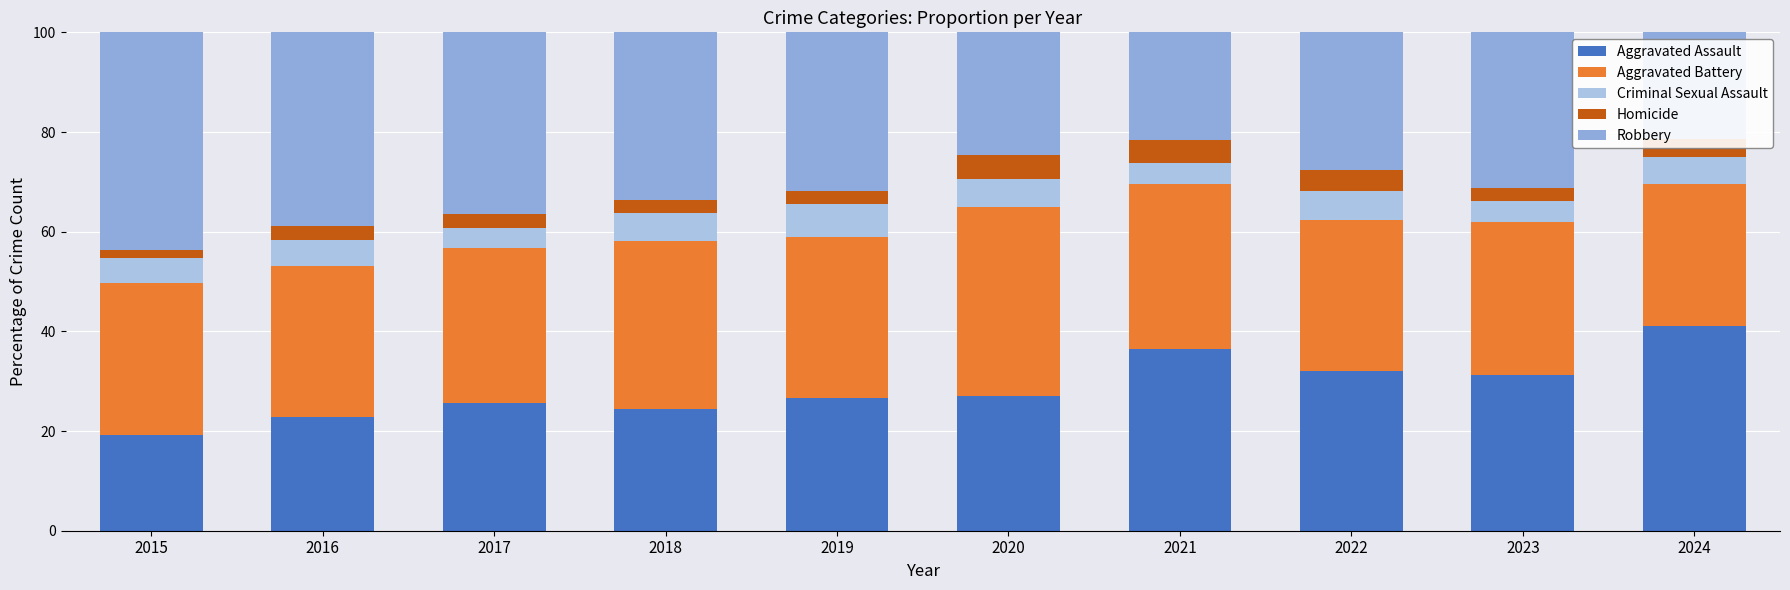

Which series has the largest range (max minus min)?

Robbery